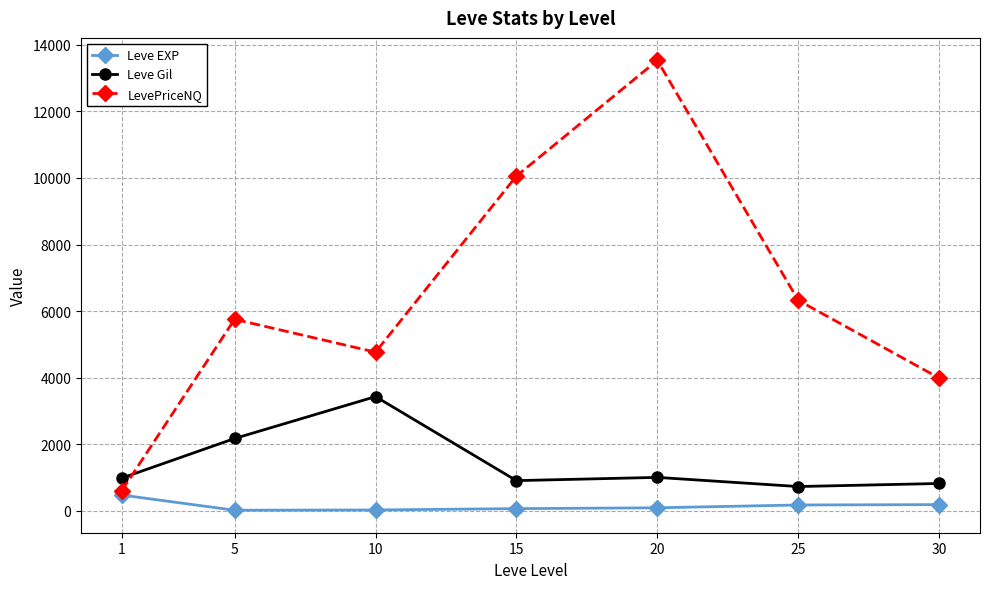

Where is the first local maximum for Leve Gil?

10